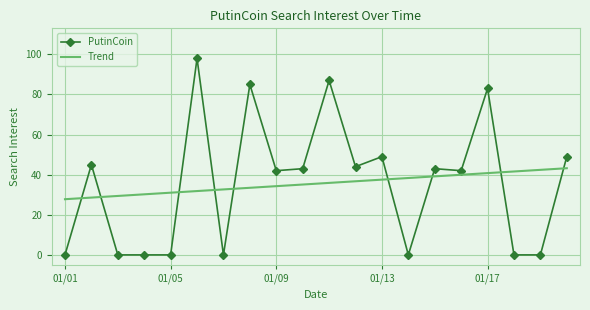

Rank the series by their maximum value, from highest to lowest.

PutinCoin, Trend